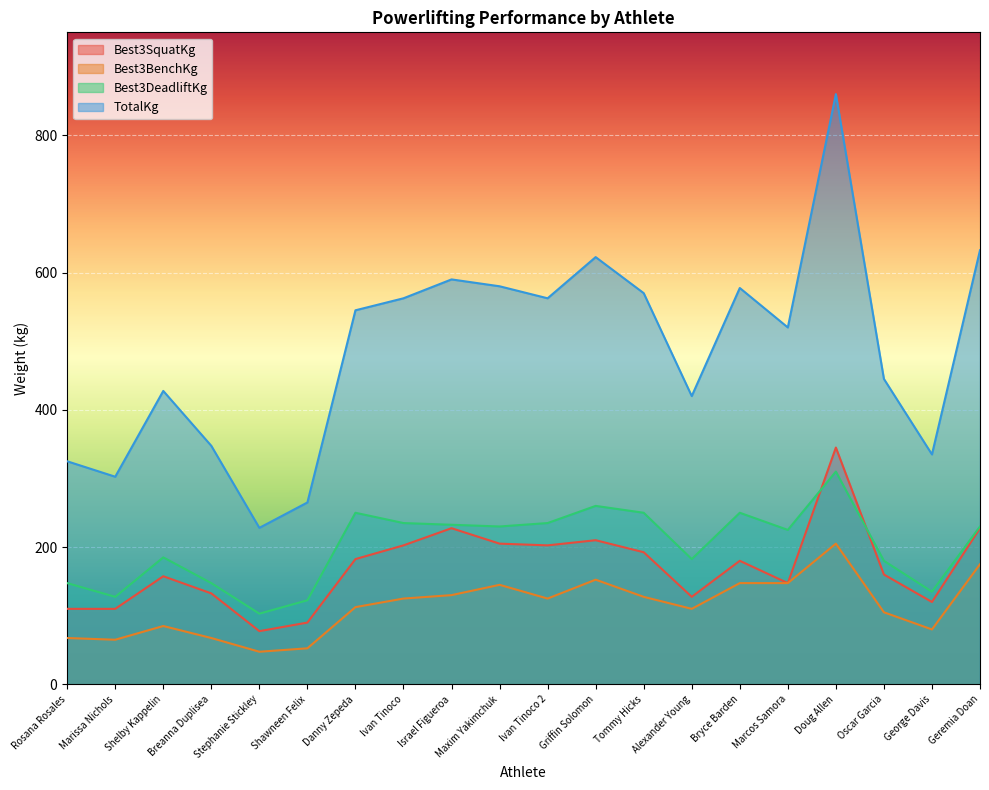

What is the value of the Best3DeadliftKg point at the 8th from the left?

235.0